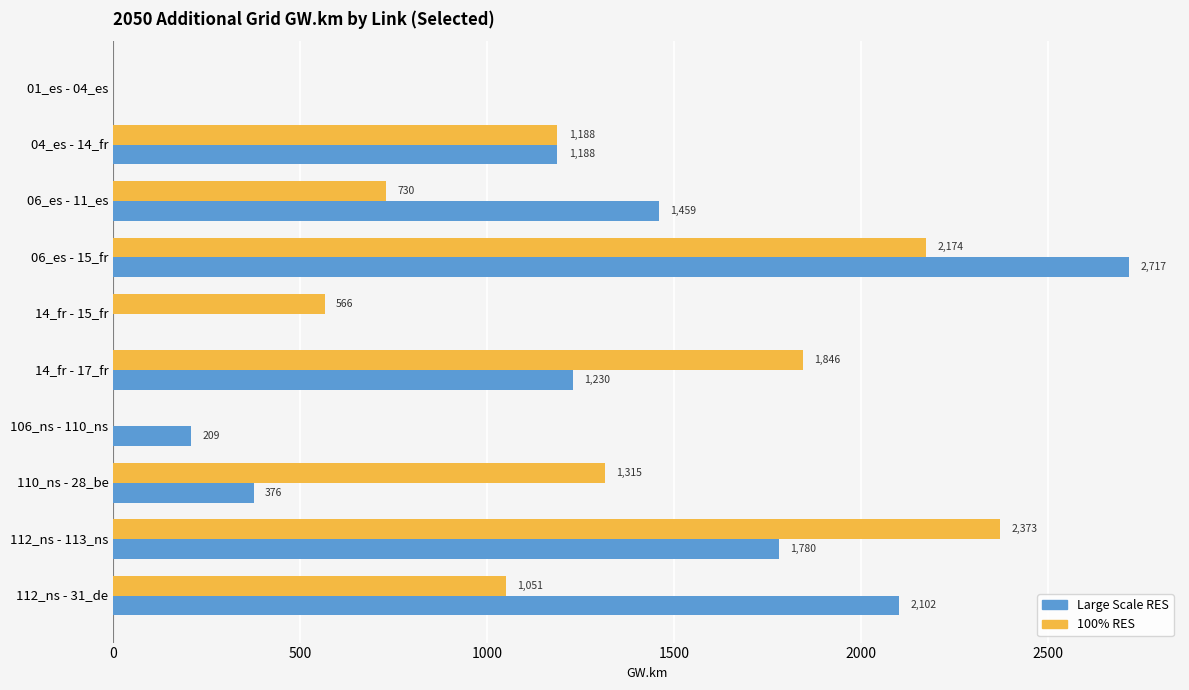

What is the approximate value of 100% RES at 06_es - 11_es?

729.7